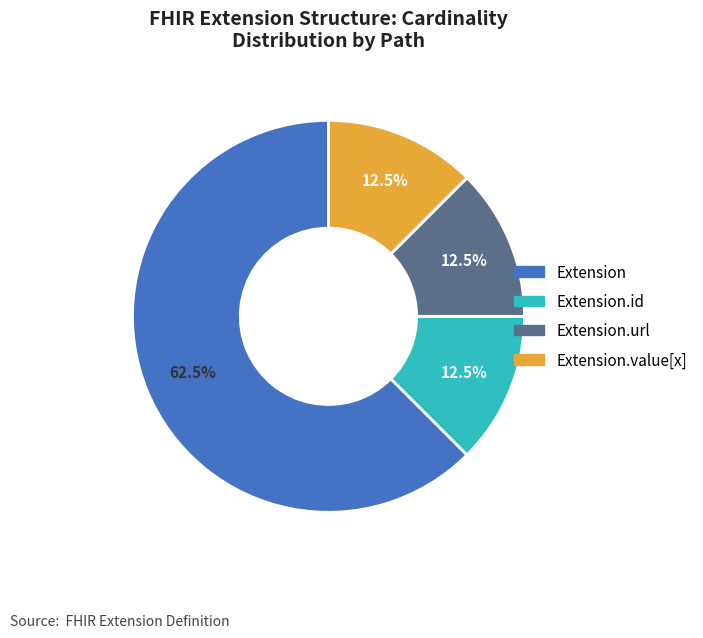

Is there a majority slice in this chart?

Yes